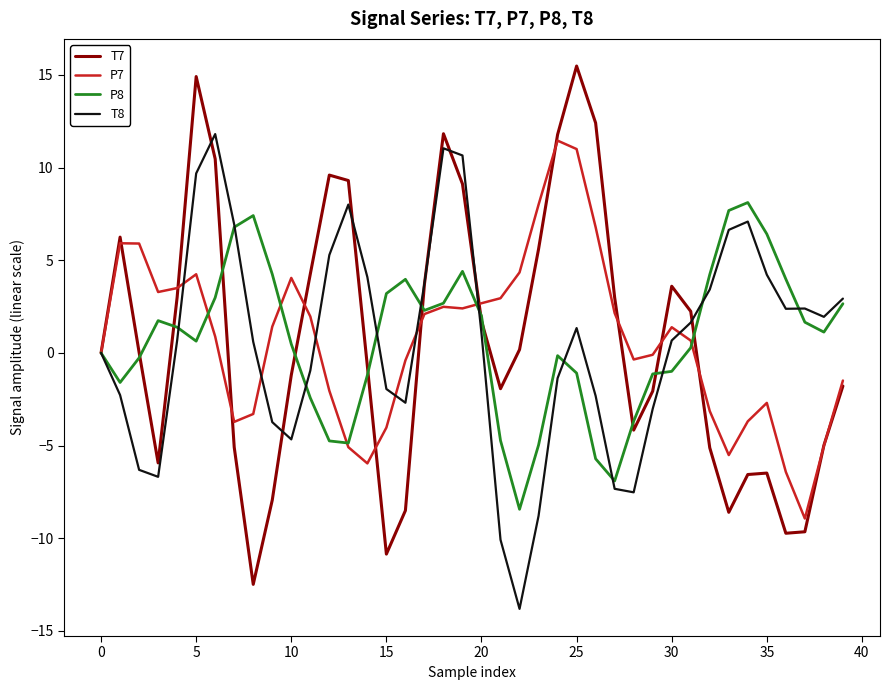

Which series has the widest spread of values?

T7